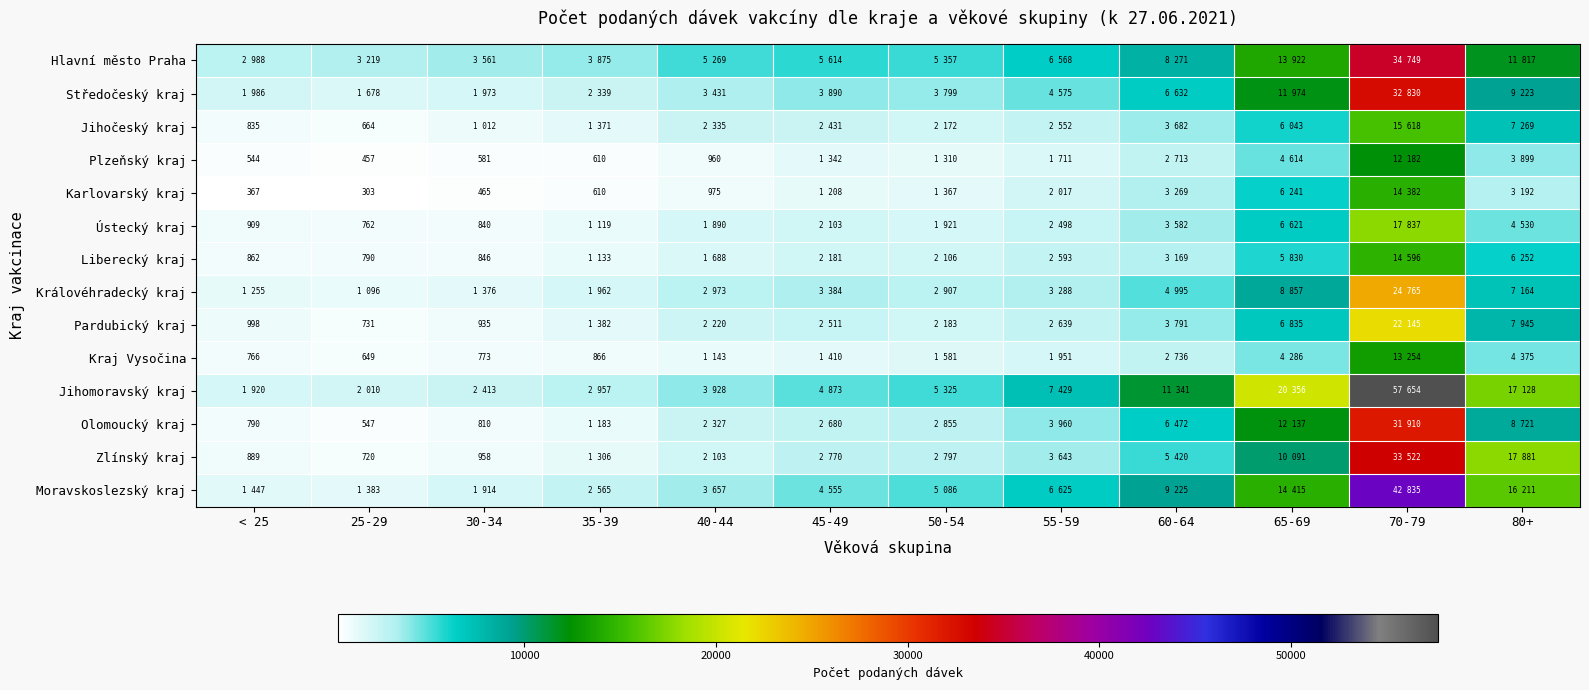

True or false: Ústecký kraj has a value of 909 at < 25.

True